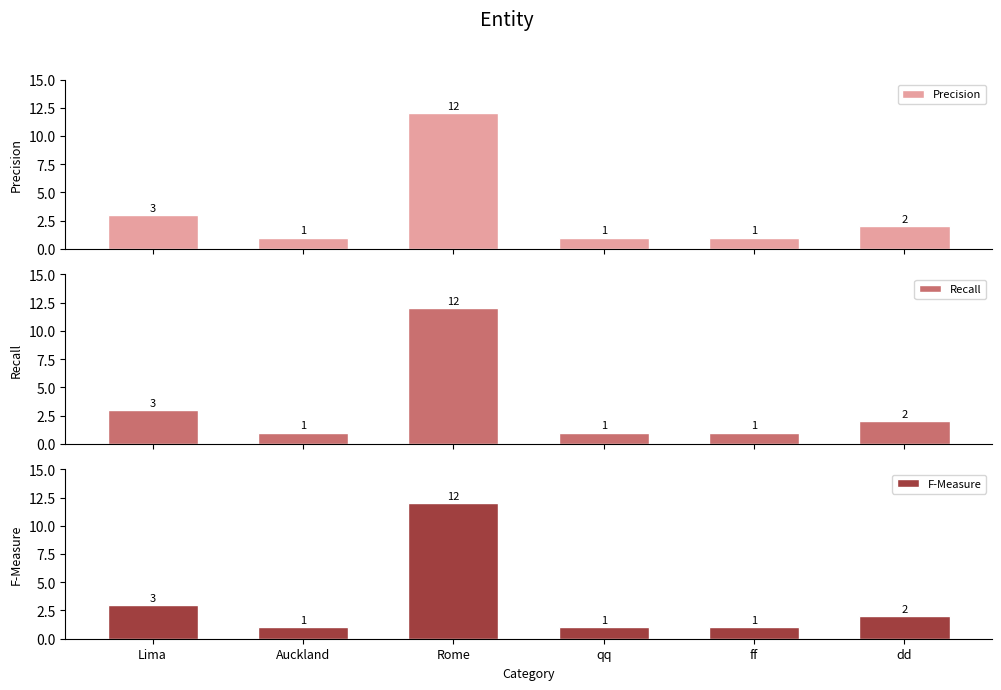

At which category does the chart reach its peak across all series?

Rome